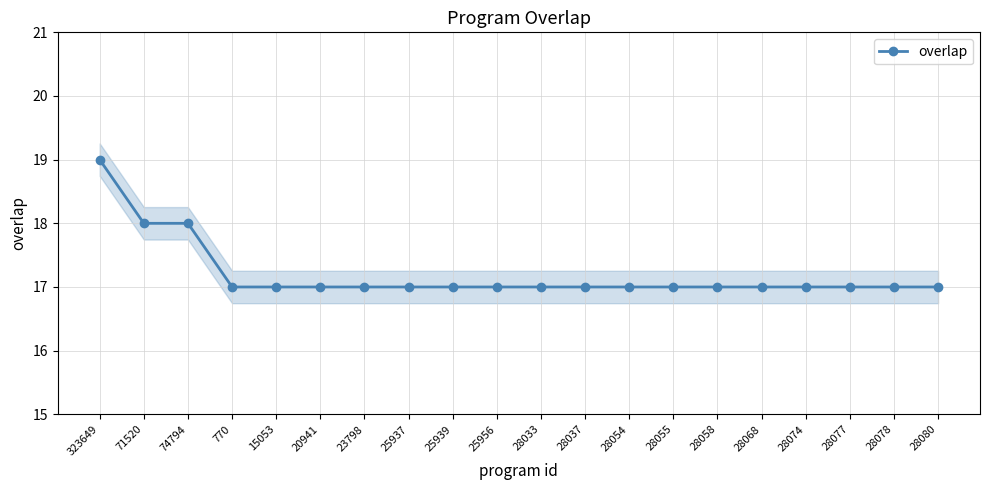

Reading left to right, extract all data points from this chart.

19	18	18	17	17	17	17	17	17	17	17	17	17	17	17	17	17	17	17	17